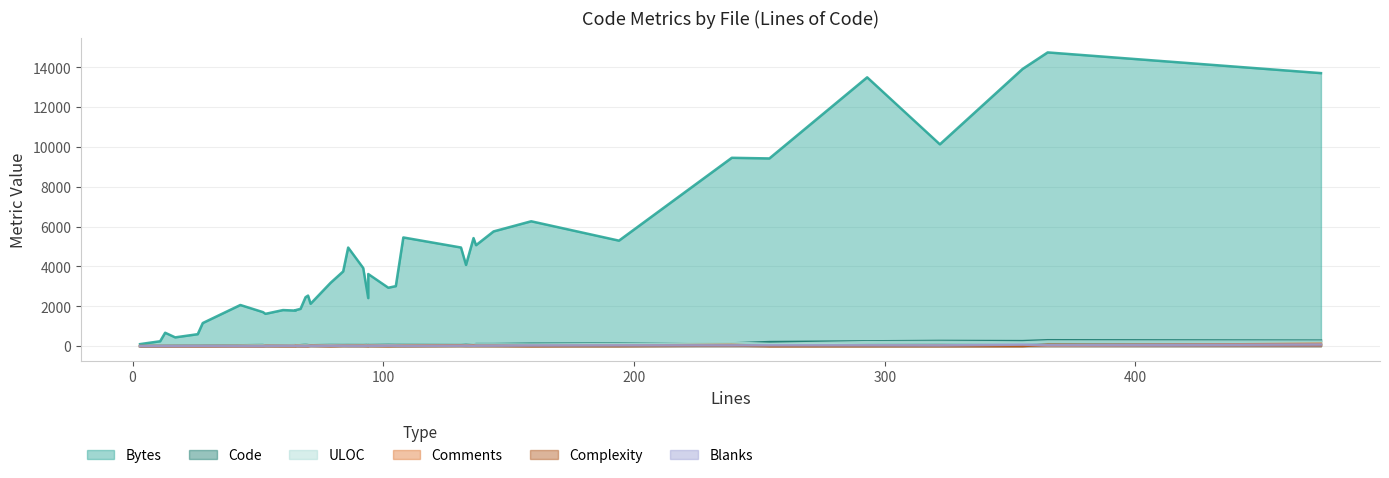

What is the difference between the Blanks values at 6 and 7?

10